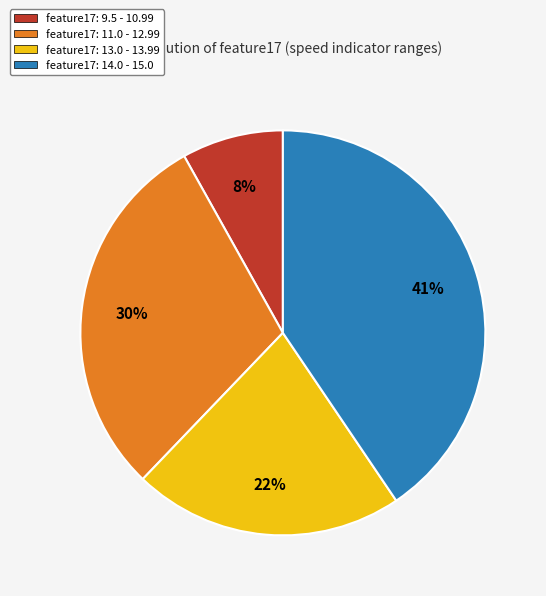

Is there any slice that represents more than half of the pie?

No